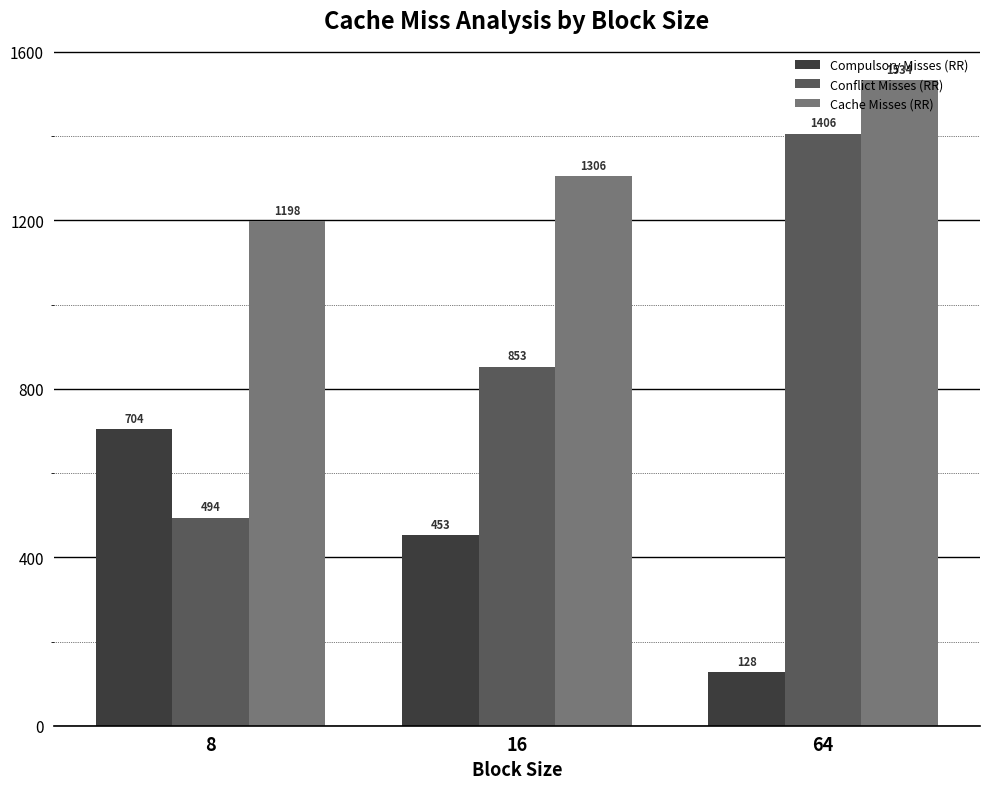

At which category is the sum across all series the highest?

64